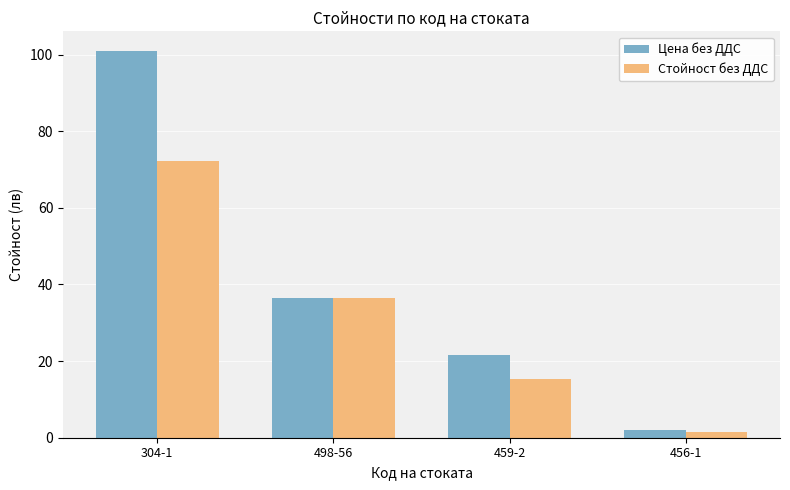

Reading left to right, what are all the values shown in this chart?

Цена без ДДС: 101.0	36.4	21.5	2.0
Стойност без ДДС: 72.3	36.4	15.4	1.4